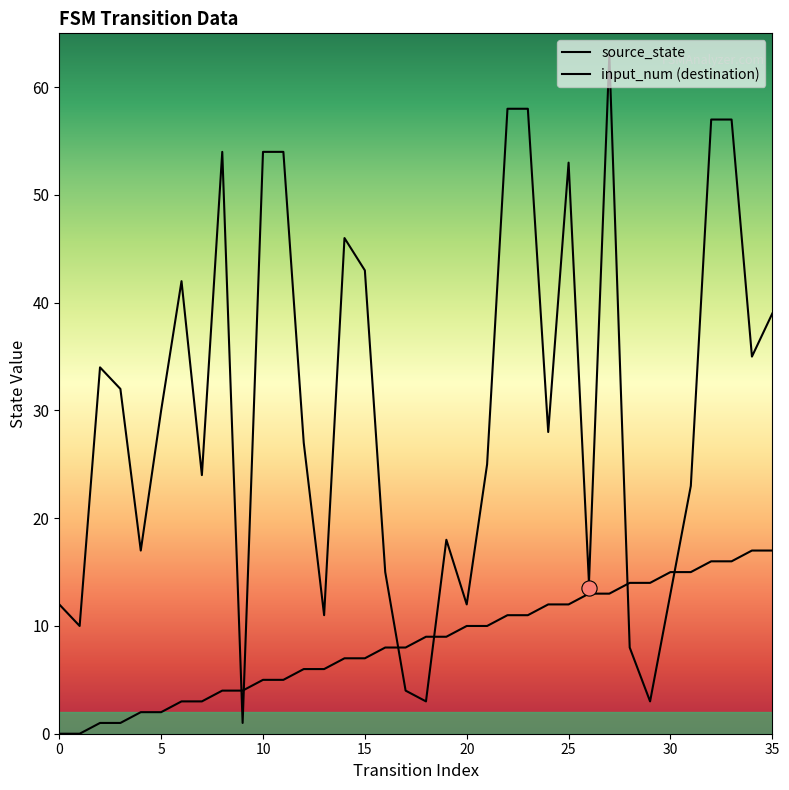

At which category is the sum across all series the highest?

27